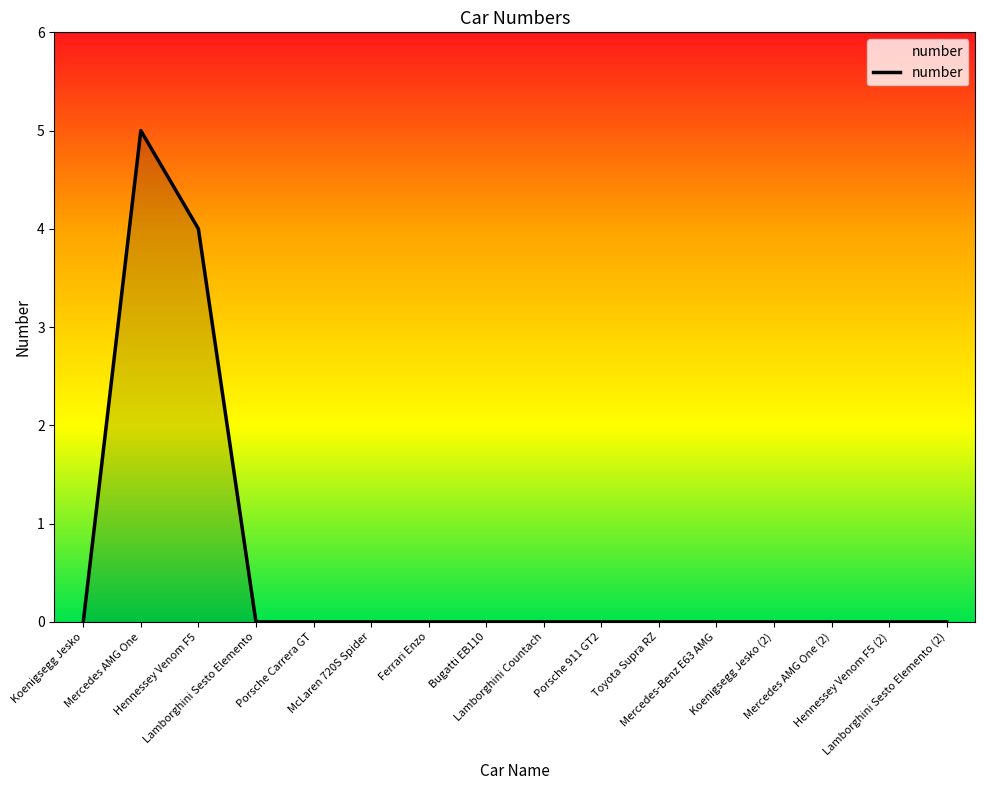

What position from the left is Lamborghini Sesto Elemento (2)?

16